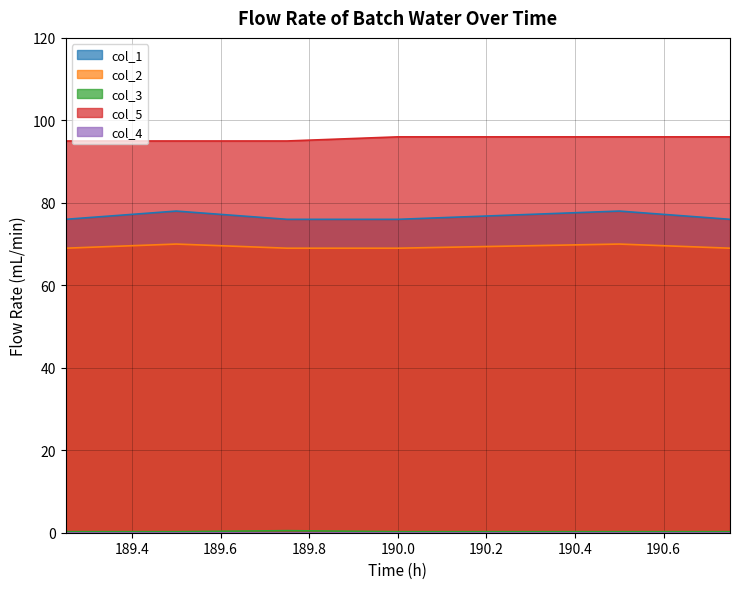

What is the average value of the col_2 series?

69.3